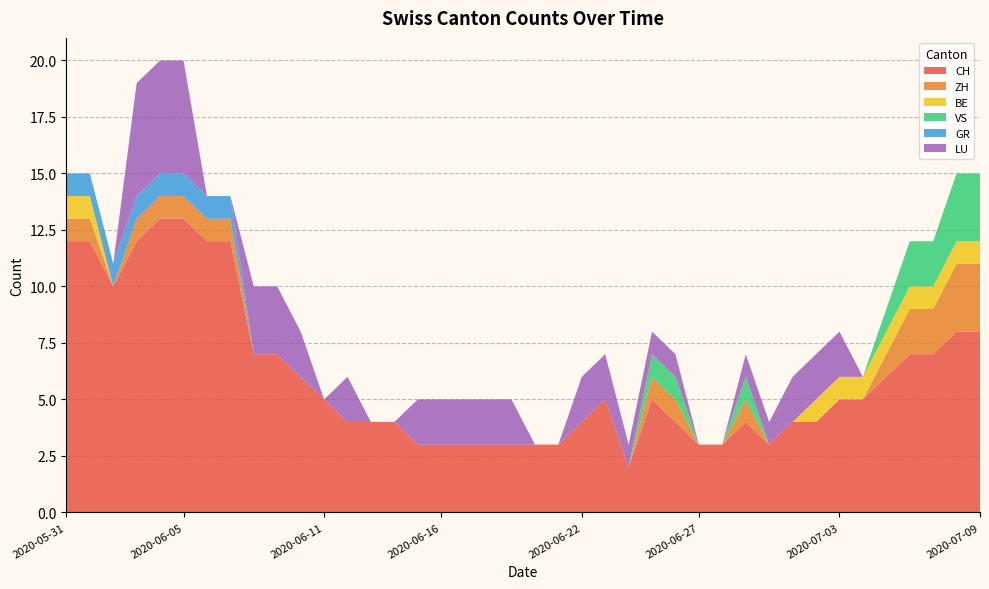

Reading left to right, list all the values displayed in this chart.

CH: 2020-05-31=12	2020-06-01=12	2020-06-02=10	2020-06-03=12	2020-06-04=13	2020-06-05=13	2020-06-06=12	2020-06-07=12	2020-06-08=7	2020-06-09=7	2020-06-10=6	2020-06-11=5	2020-06-12=4	2020-06-13=4	2020-06-14=4	2020-06-15=3	2020-06-16=3	2020-06-17=3	2020-06-18=3	2020-06-19=3	2020-06-20=3	2020-06-21=3	2020-06-22=4	2020-06-23=5	2020-06-24=2	2020-06-25=5	2020-06-26=4	2020-06-27=3	2020-06-28=3	2020-06-29=4	2020-06-30=3	2020-07-01=4	2020-07-02=4	2020-07-03=5	2020-07-04=5	2020-07-05=6	2020-07-06=7	2020-07-07=7	2020-07-08=8	2020-07-09=8
ZH: 2020-05-31=1	2020-06-01=1	2020-06-02=0	2020-06-03=1	2020-06-04=1	2020-06-05=1	2020-06-06=1	2020-06-07=1	2020-06-08=0	2020-06-09=0	2020-06-10=0	2020-06-11=0	2020-06-12=0	2020-06-13=0	2020-06-14=0	2020-06-15=0	2020-06-16=0	2020-06-17=0	2020-06-18=0	2020-06-19=0	2020-06-20=0	2020-06-21=0	2020-06-22=0	2020-06-23=0	2020-06-24=0	2020-06-25=1	2020-06-26=1	2020-06-27=0	2020-06-28=0	2020-06-29=1	2020-06-30=0	2020-07-01=0	2020-07-02=0	2020-07-03=0	2020-07-04=0	2020-07-05=1	2020-07-06=2	2020-07-07=2	2020-07-08=3	2020-07-09=3
BE: 2020-05-31=1	2020-06-01=1	2020-06-02=0	2020-06-03=0	2020-06-04=0	2020-06-05=0	2020-06-06=0	2020-06-07=0	2020-06-08=0	2020-06-09=0	2020-06-10=0	2020-06-11=0	2020-06-12=0	2020-06-13=0	2020-06-14=0	2020-06-15=0	2020-06-16=0	2020-06-17=0	2020-06-18=0	2020-06-19=0	2020-06-20=0	2020-06-21=0	2020-06-22=0	2020-06-23=0	2020-06-24=0	2020-06-25=0	2020-06-26=0	2020-06-27=0	2020-06-28=0	2020-06-29=0	2020-06-30=0	2020-07-01=0	2020-07-02=1	2020-07-03=1	2020-07-04=1	2020-07-05=1	2020-07-06=1	2020-07-07=1	2020-07-08=1	2020-07-09=1
VS: 2020-05-31=0	2020-06-01=0	2020-06-02=0	2020-06-03=0	2020-06-04=0	2020-06-05=0	2020-06-06=0	2020-06-07=0	2020-06-08=0	2020-06-09=0	2020-06-10=0	2020-06-11=0	2020-06-12=0	2020-06-13=0	2020-06-14=0	2020-06-15=0	2020-06-16=0	2020-06-17=0	2020-06-18=0	2020-06-19=0	2020-06-20=0	2020-06-21=0	2020-06-22=0	2020-06-23=0	2020-06-24=0	2020-06-25=1	2020-06-26=1	2020-06-27=0	2020-06-28=0	2020-06-29=1	2020-06-30=0	2020-07-01=0	2020-07-02=0	2020-07-03=0	2020-07-04=0	2020-07-05=1	2020-07-06=2	2020-07-07=2	2020-07-08=3	2020-07-09=3
GR: 2020-05-31=1	2020-06-01=1	2020-06-02=1	2020-06-03=1	2020-06-04=1	2020-06-05=1	2020-06-06=1	2020-06-07=1	2020-06-08=0	2020-06-09=0	2020-06-10=0	2020-06-11=0	2020-06-12=0	2020-06-13=0	2020-06-14=0	2020-06-15=0	2020-06-16=0	2020-06-17=0	2020-06-18=0	2020-06-19=0	2020-06-20=0	2020-06-21=0	2020-06-22=0	2020-06-23=0	2020-06-24=0	2020-06-25=0	2020-06-26=0	2020-06-27=0	2020-06-28=0	2020-06-29=0	2020-06-30=0	2020-07-01=0	2020-07-02=0	2020-07-03=0	2020-07-04=0	2020-07-05=0	2020-07-06=0	2020-07-07=0	2020-07-08=0	2020-07-09=0
LU: 2020-05-31=0	2020-06-01=0	2020-06-02=0	2020-06-03=5	2020-06-04=5	2020-06-05=5	2020-06-06=0	2020-06-07=0	2020-06-08=3	2020-06-09=3	2020-06-10=2	2020-06-11=0	2020-06-12=2	2020-06-13=0	2020-06-14=0	2020-06-15=2	2020-06-16=2	2020-06-17=2	2020-06-18=2	2020-06-19=2	2020-06-20=0	2020-06-21=0	2020-06-22=2	2020-06-23=2	2020-06-24=1	2020-06-25=1	2020-06-26=1	2020-06-27=0	2020-06-28=0	2020-06-29=1	2020-06-30=1	2020-07-01=2	2020-07-02=2	2020-07-03=2	2020-07-04=0	2020-07-05=0	2020-07-06=0	2020-07-07=0	2020-07-08=0	2020-07-09=0